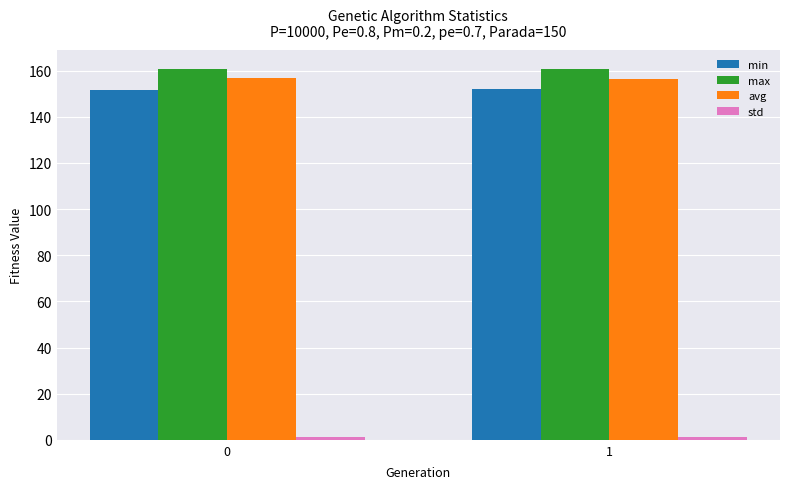

What is the value of the avg bar at the 2nd from the left?

156.2